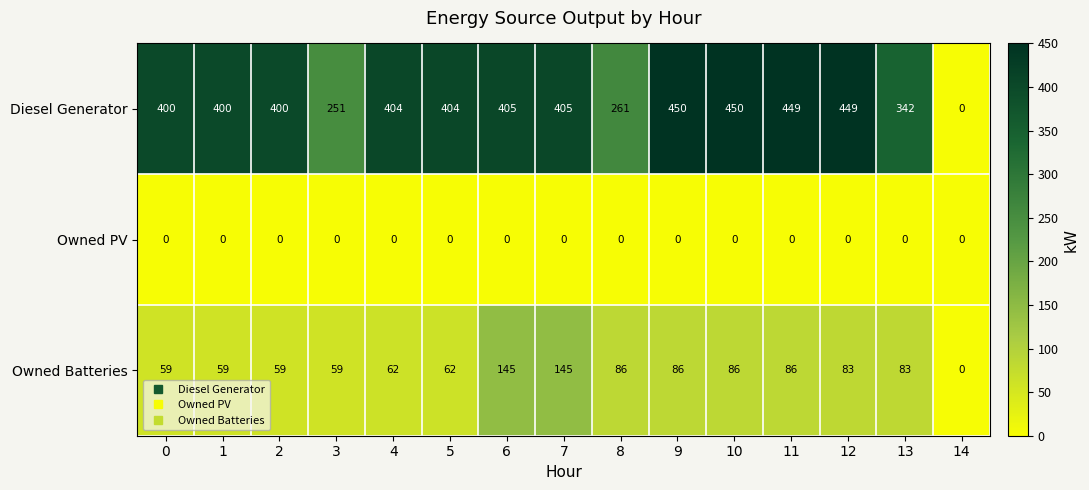

Rank the series by their average value, from highest to lowest.

Diesel Generator, Owned Batteries, Owned PV